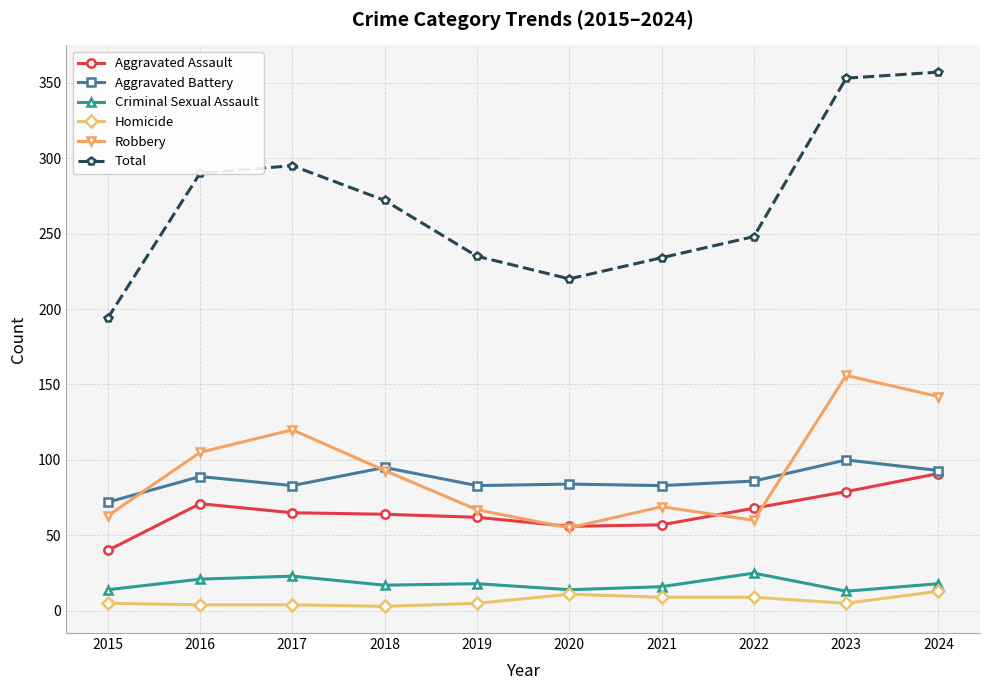

Which series changed the most between 2016 and 2020?

Total